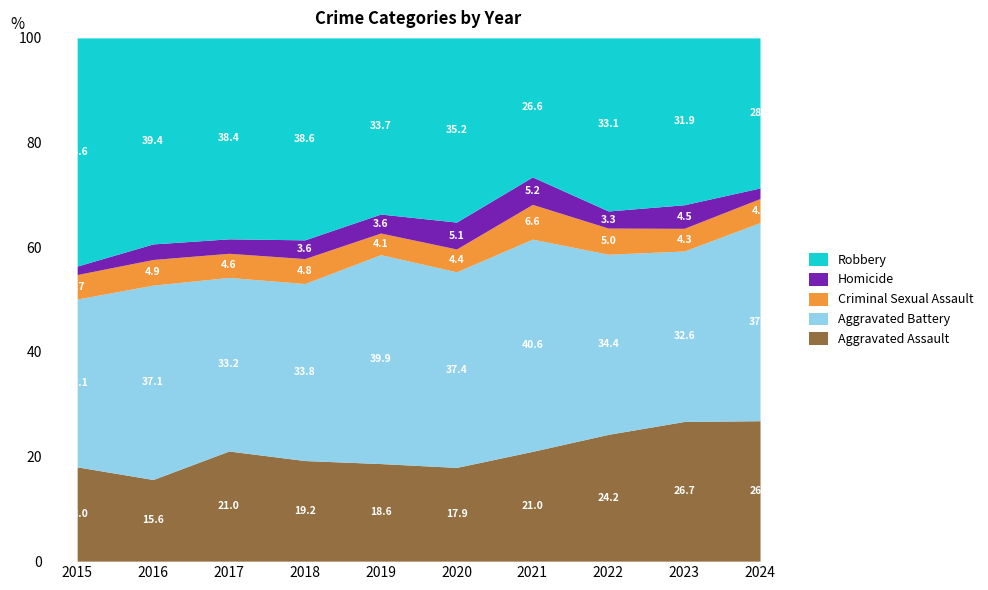

What is the total value across all series at 2023?

100.0